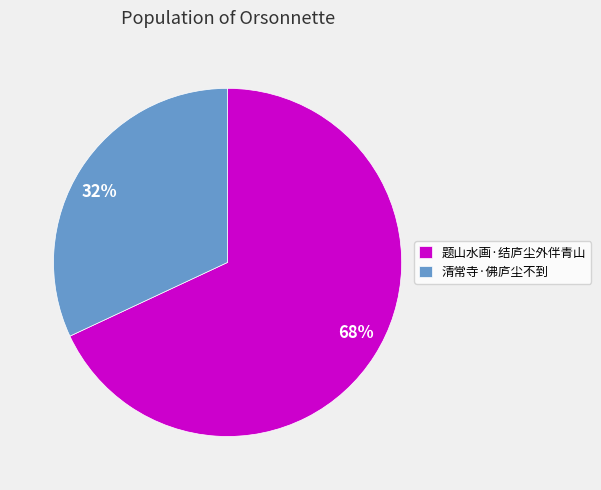

The 题山水画·结庐尘外伴青山 slice represents 82% of the pie. True or false?

False